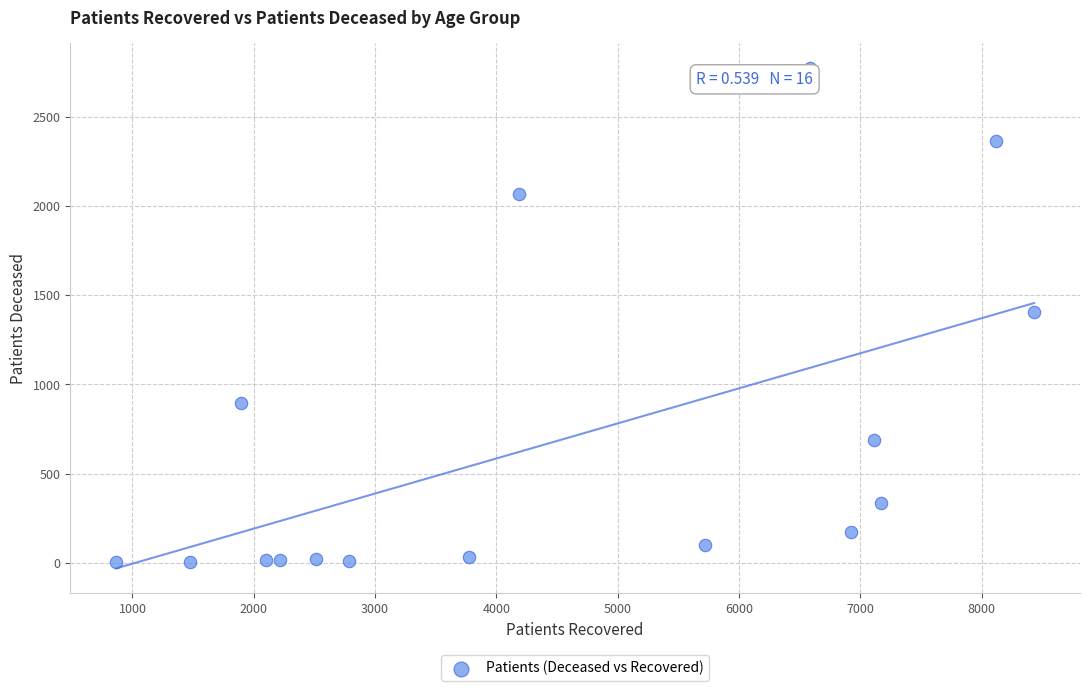

What is the range of Y values (max minus min)?

2771